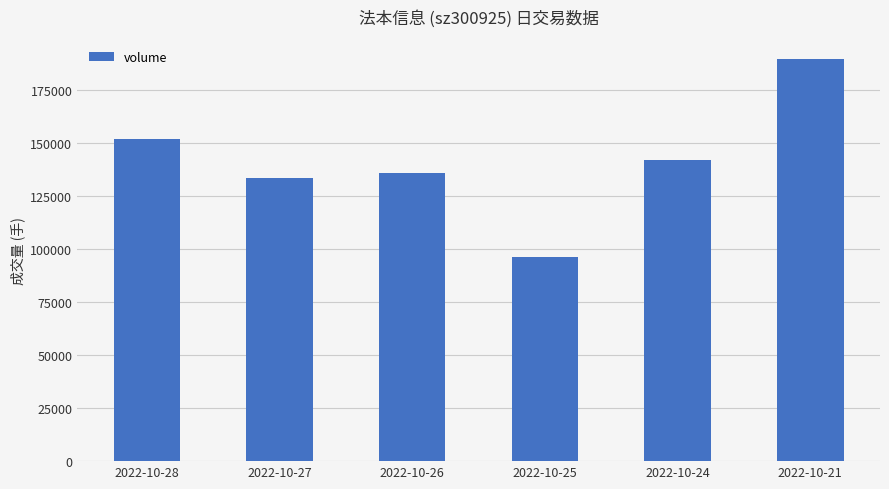

At which label is the value closest to 142799?

2022-10-24